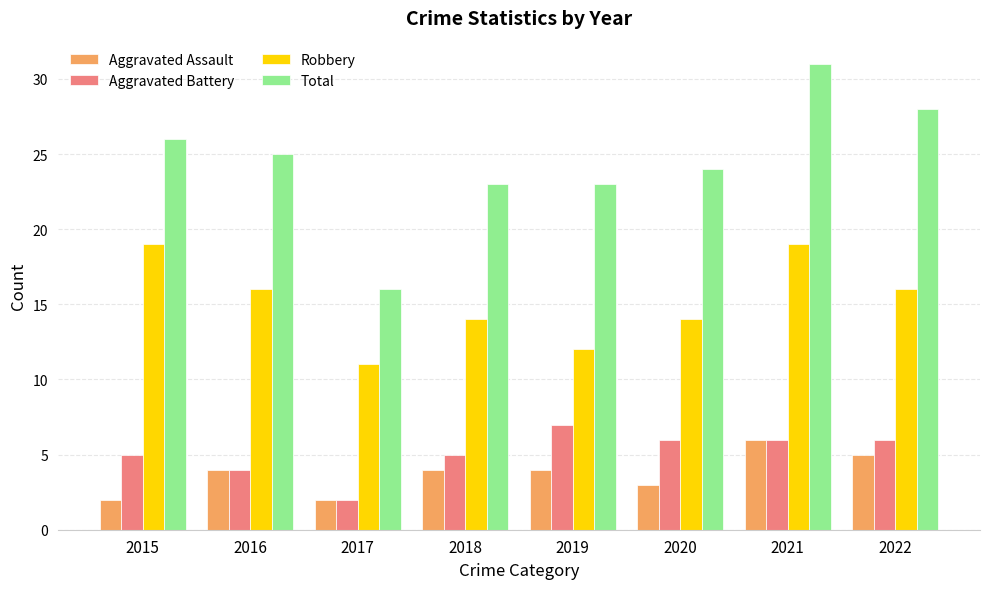

Which series has the widest spread of values?

Total